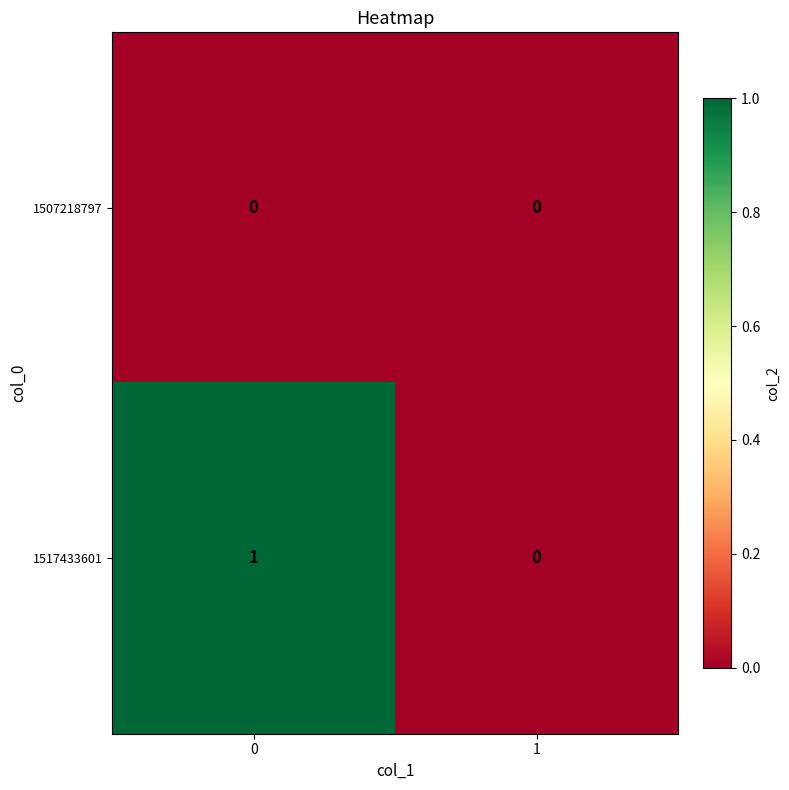

Rank the series by their maximum value, from highest to lowest.

1517433601, 1507218797